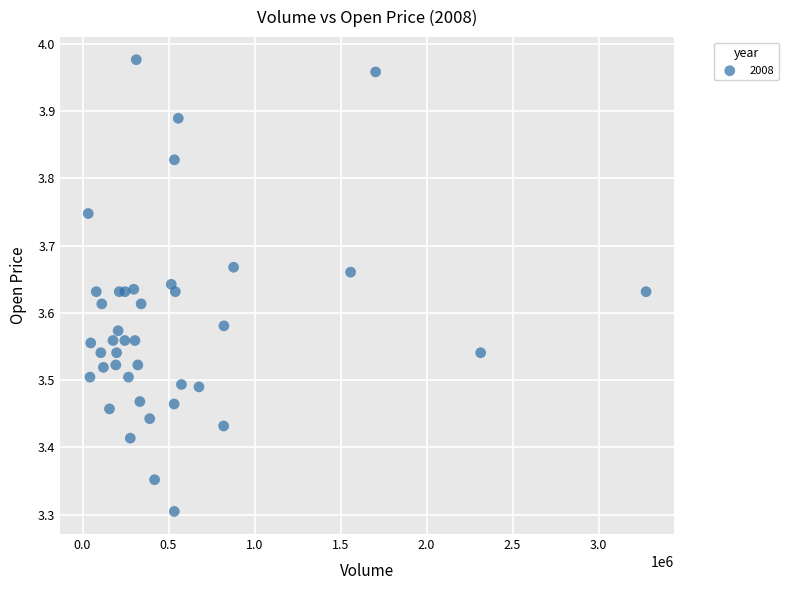

What Y value in the scatter plot is closest to 3?

3.3